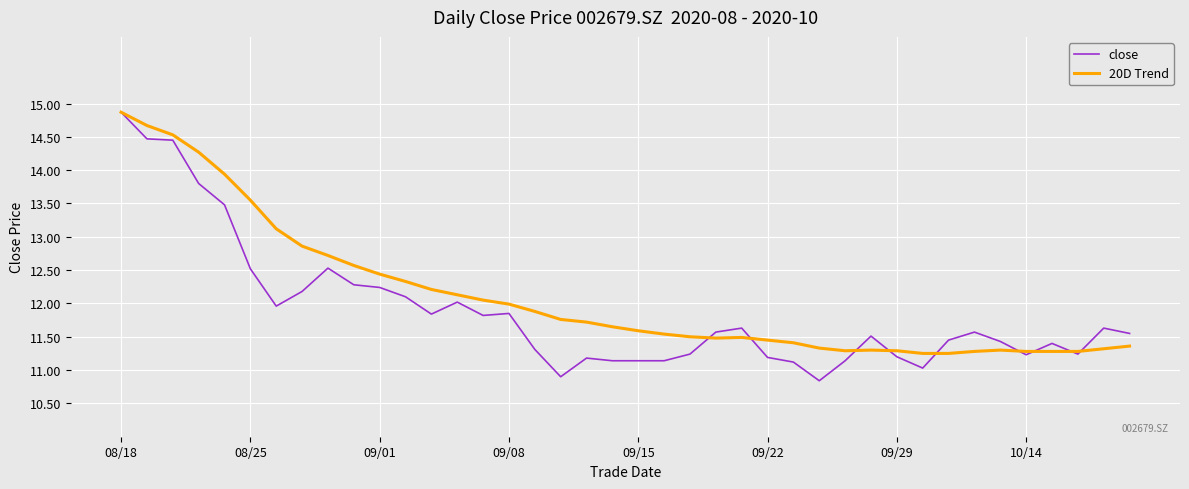

How many lines are shown in the chart?

2